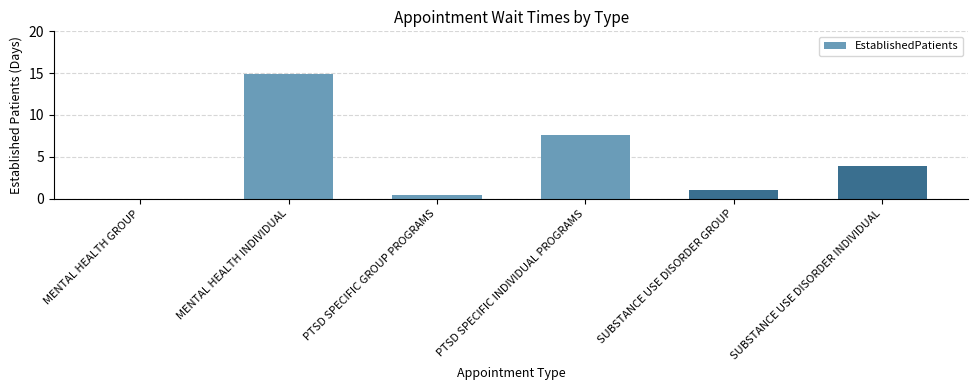

The value at PTSD SPECIFIC INDIVIDUAL PROGRAMS is 7.6. True or false?

True